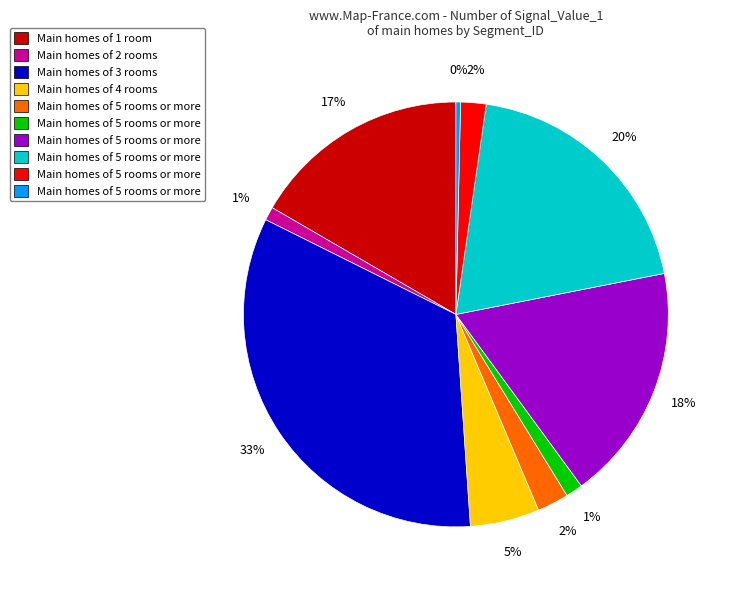

To the nearest percent, what is the difference between the largest and smallest slice percentages?

33%